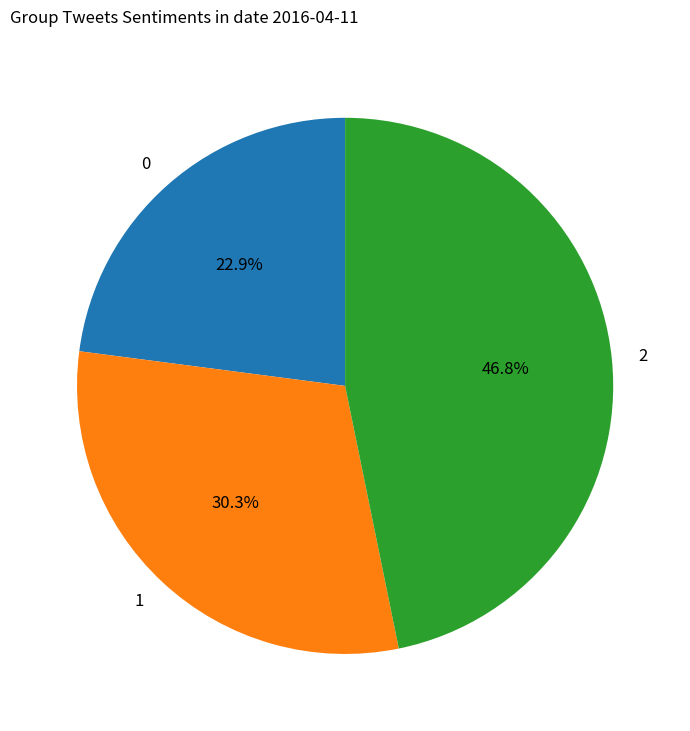

How many segments does this pie chart have?

3